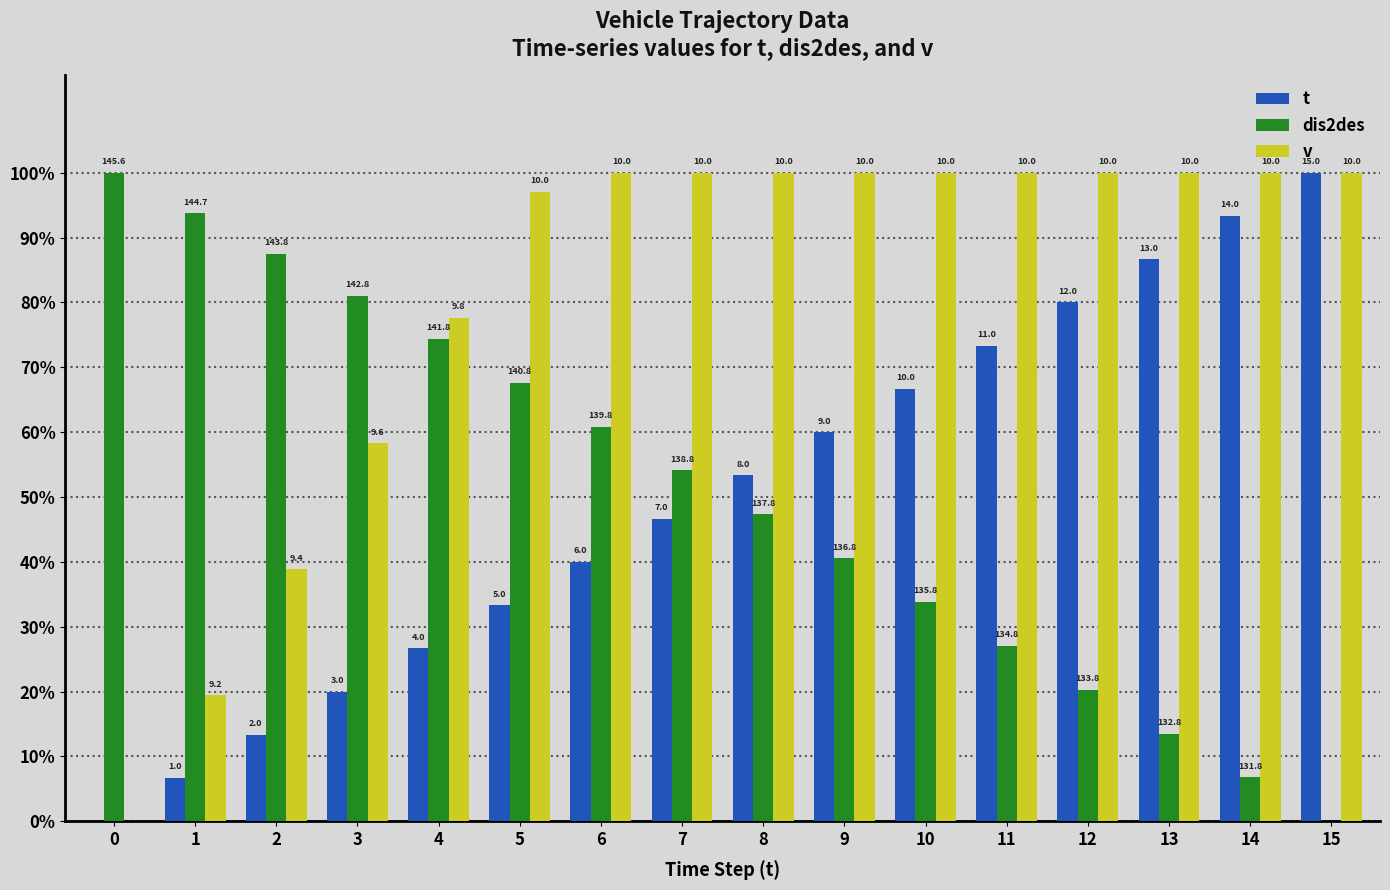

Reading right to left, what are all the values shown in this chart?

t: 15=1.0	14=0.9	13=0.9	12=0.8	11=0.7	10=0.7	9=0.6	8=0.5	7=0.5	6=0.4	5=0.3	4=0.3	3=0.2	2=0.1	1=0.1	0=0.0
dis2des: 15=0.0	14=0.1	13=0.1	12=0.2	11=0.3	10=0.3	9=0.4	8=0.5	7=0.5	6=0.6	5=0.7	4=0.7	3=0.8	2=0.9	1=0.9	0=1.0
v: 15=1.0	14=1.0	13=1.0	12=1.0	11=1.0	10=1.0	9=1.0	8=1.0	7=1.0	6=1.0	5=1.0	4=0.8	3=0.6	2=0.4	1=0.2	0=0.0